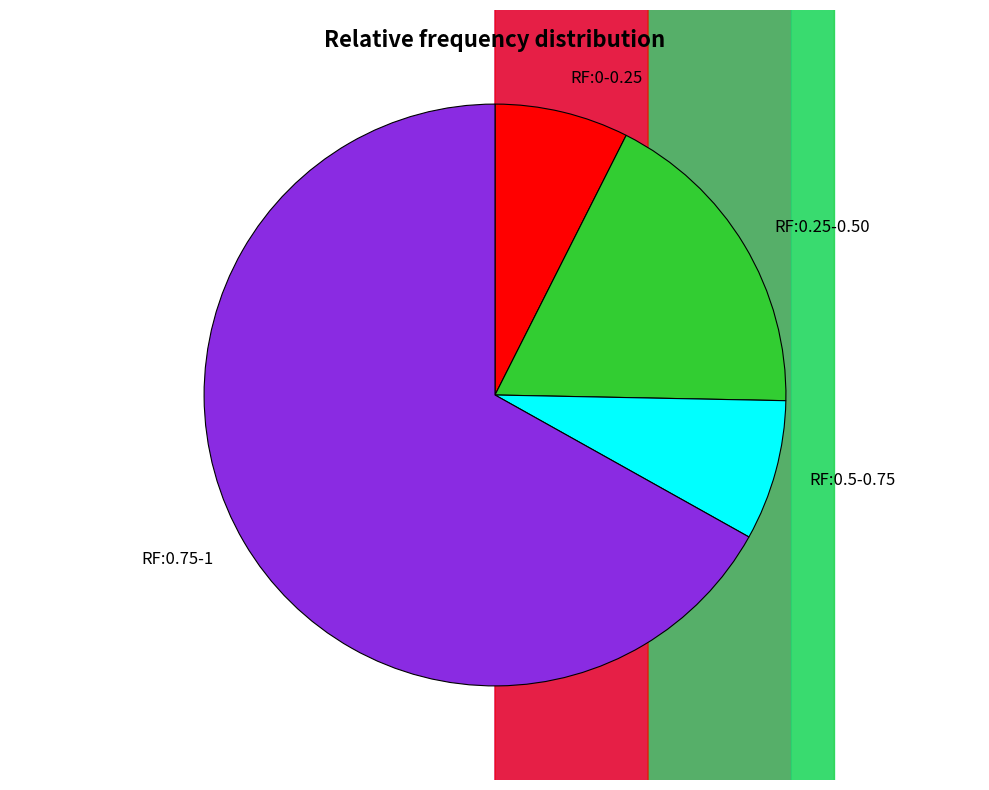

Does any single category account for the majority?

Yes